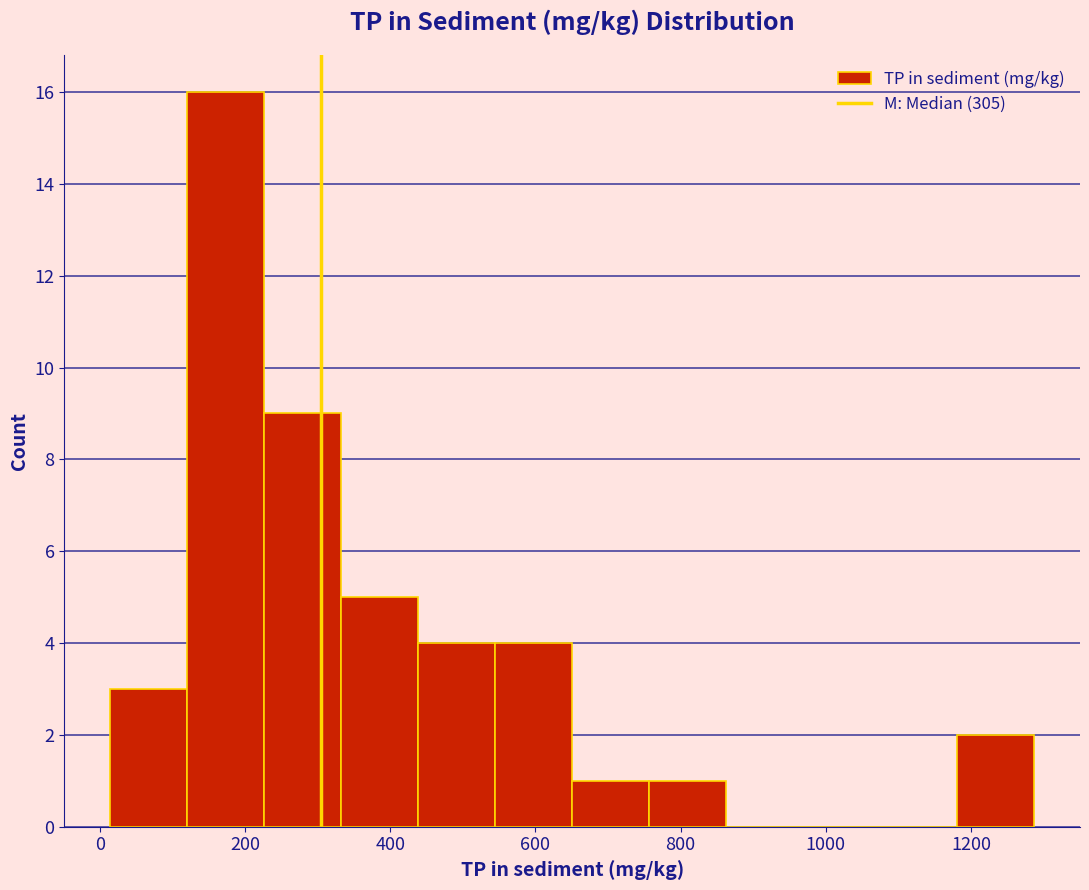

Over which range of the x-axis is the bar tallest?

120 to 220